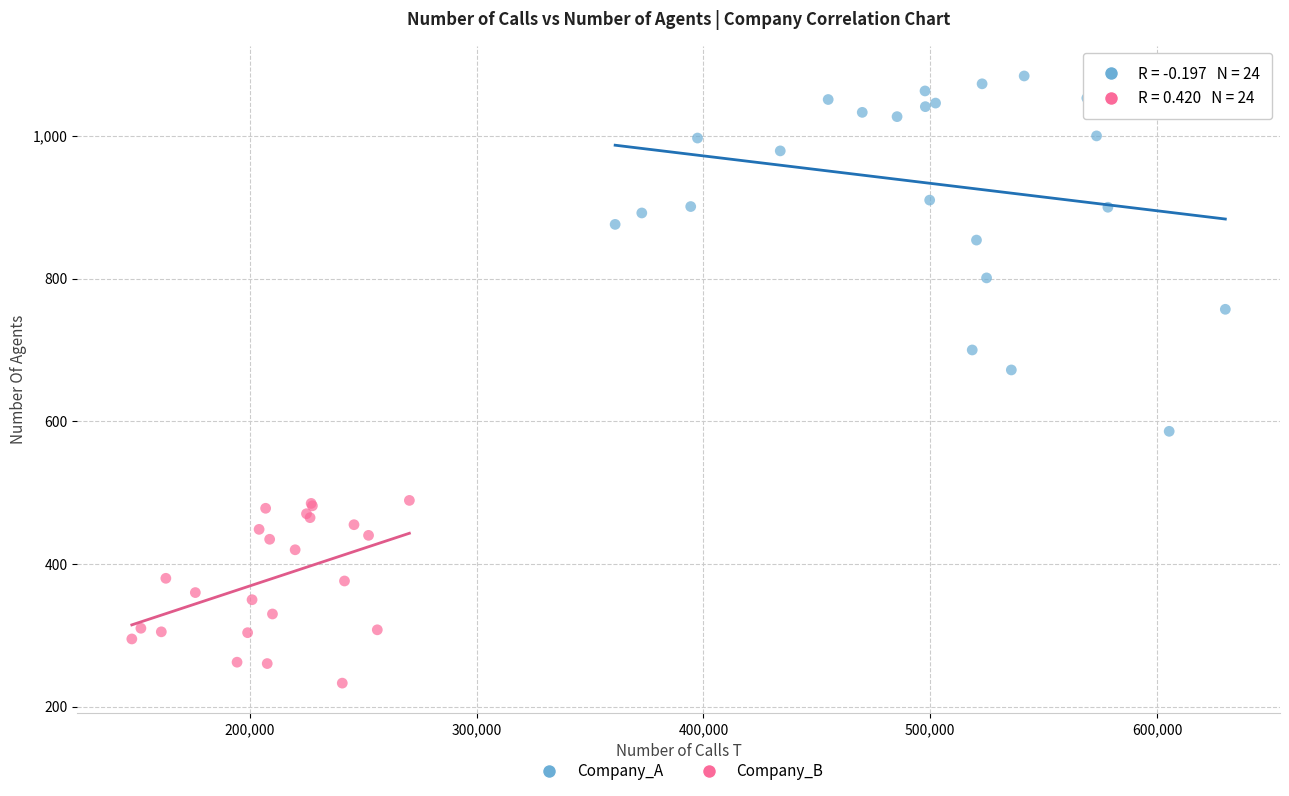

Which series reaches the minimum Y coordinate?

Company_B